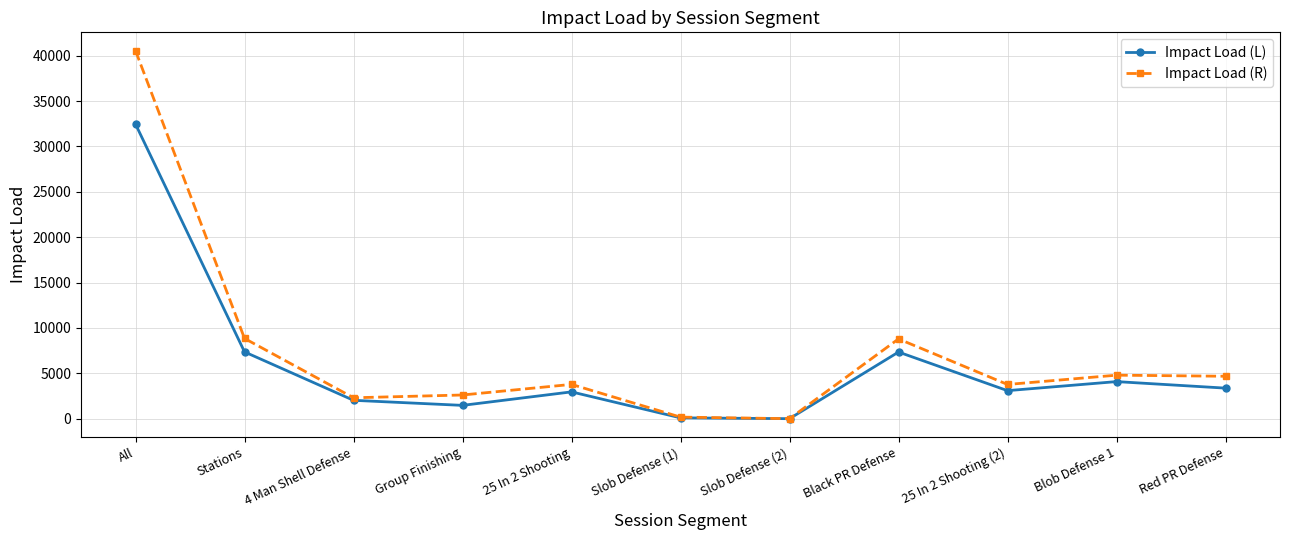

What is the spread (max minus min) of values at 4 Man Shell Defense?

279.9